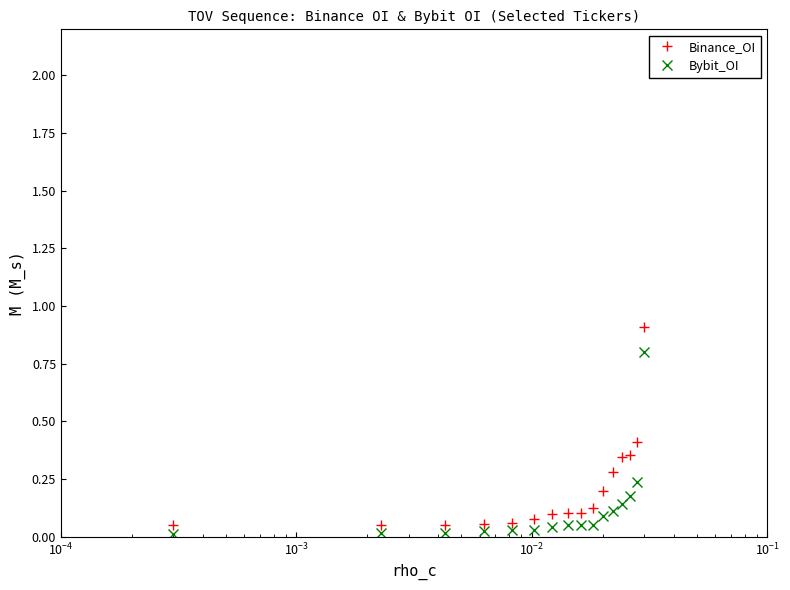

Which series has the largest range (max minus min)?

Binance_OI